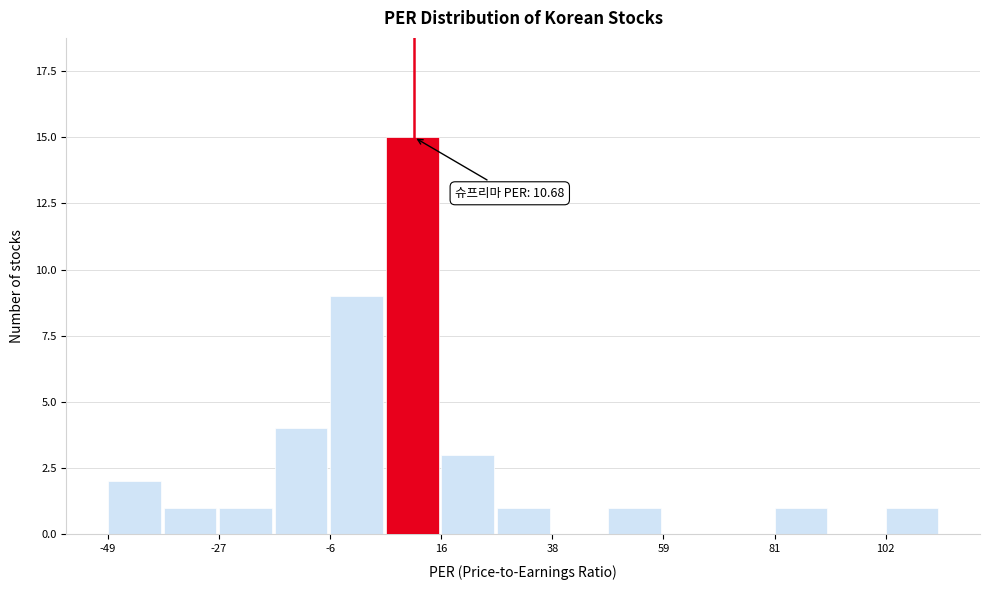

Read against the x-axis, roughly where is the centre of the tallest bar?

10